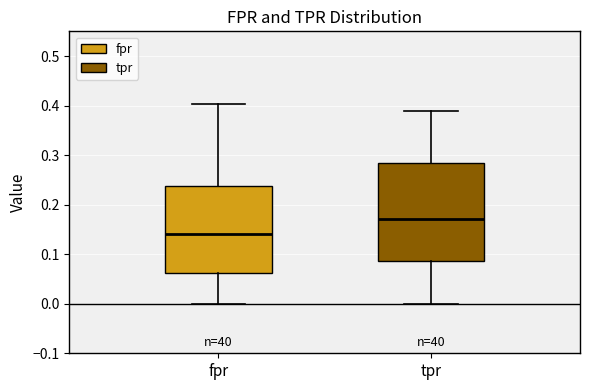

Reading left to right, read every box against the y-axis: the position of its median line, the range the box covers, and the ends of its whiskers. The values are not printed on the chart, so give them approximately, as read against the axis.

fpr: median 0.14, box 0.06 to 0.24, whiskers 0.00 to 0.40
tpr: median 0.17, box 0.09 to 0.28, whiskers 0.00 to 0.39